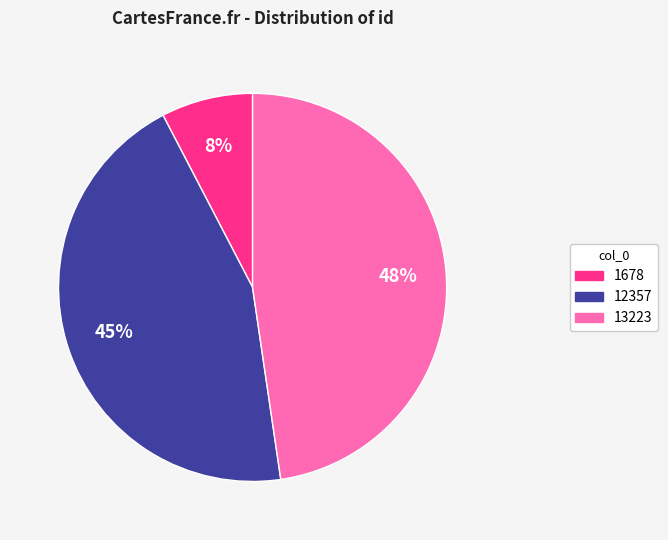

To the nearest percent, what is the combined percentage of 13223 and 1678?

55%